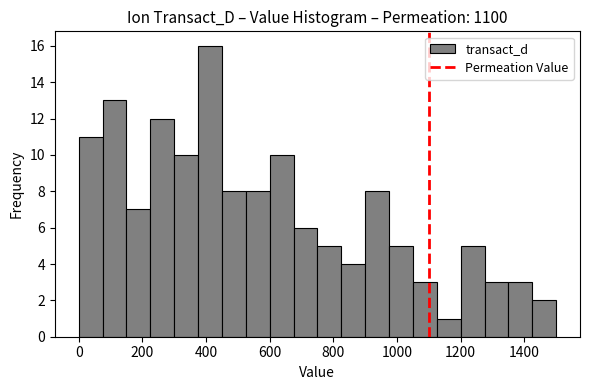

Read against the x-axis, roughly where is the centre of the tallest bar?

420